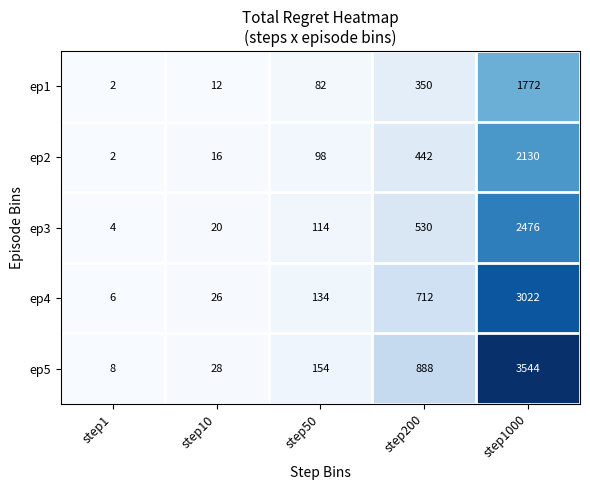

Reading right to left, list all the values displayed in this chart.

ep1: 1772	350	82	12	2
ep2: 2130	442	98	16	2
ep3: 2476	530	114	20	4
ep4: 3022	712	134	26	6
ep5: 3544	888	154	28	8